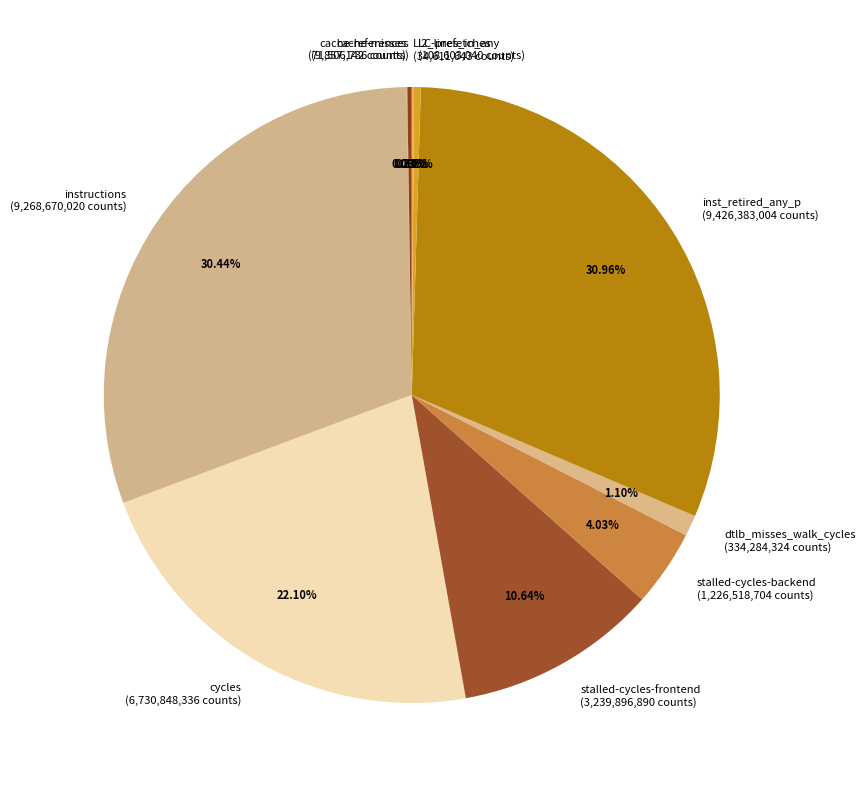

Approximately how many times larger is the value at stalled-cycles-backend compared to inst_retired_any_p?

0.1